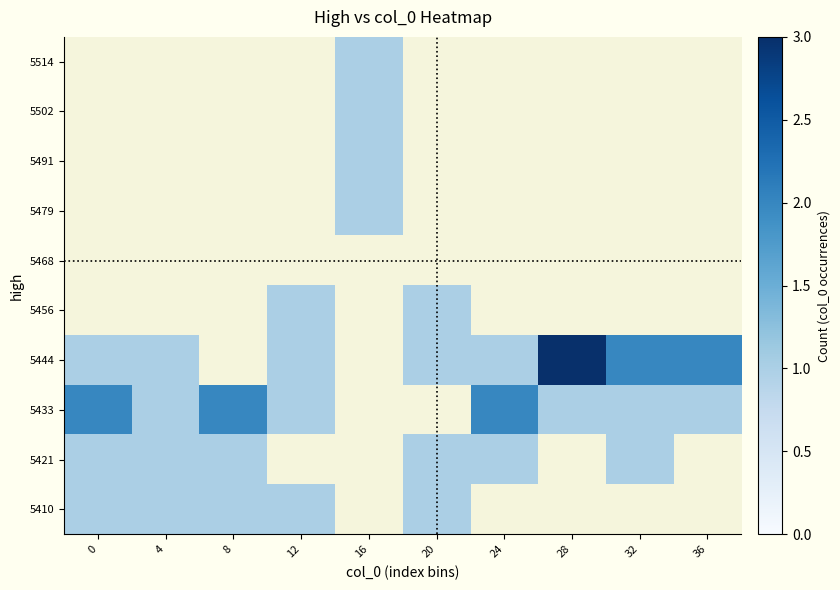

At which category does the chart reach its minimum across all series?

16